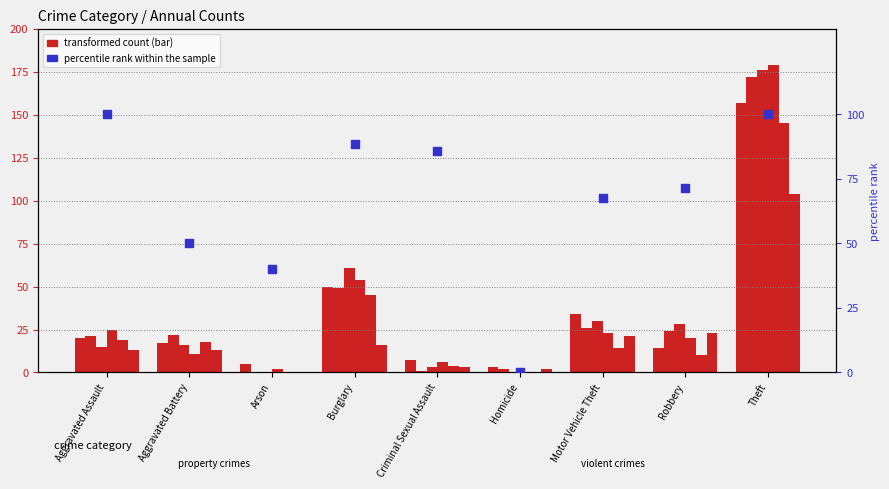

What is the ratio of the value at Aggravated Battery to the value at Burglary?

0.6